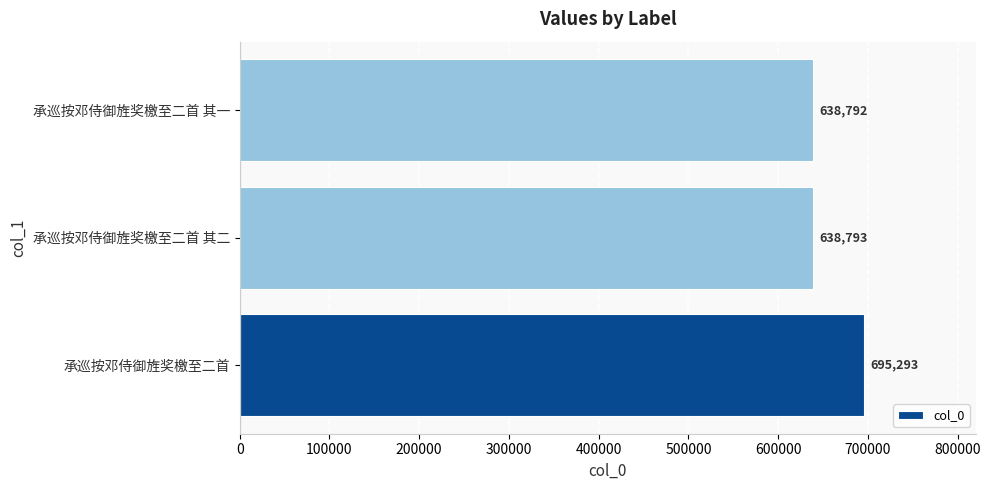

Between 承巡按邓侍御旌奖檄至二首 其一 and 承巡按邓侍御旌奖檄至二首 其二, which is larger?

承巡按邓侍御旌奖檄至二首 其二